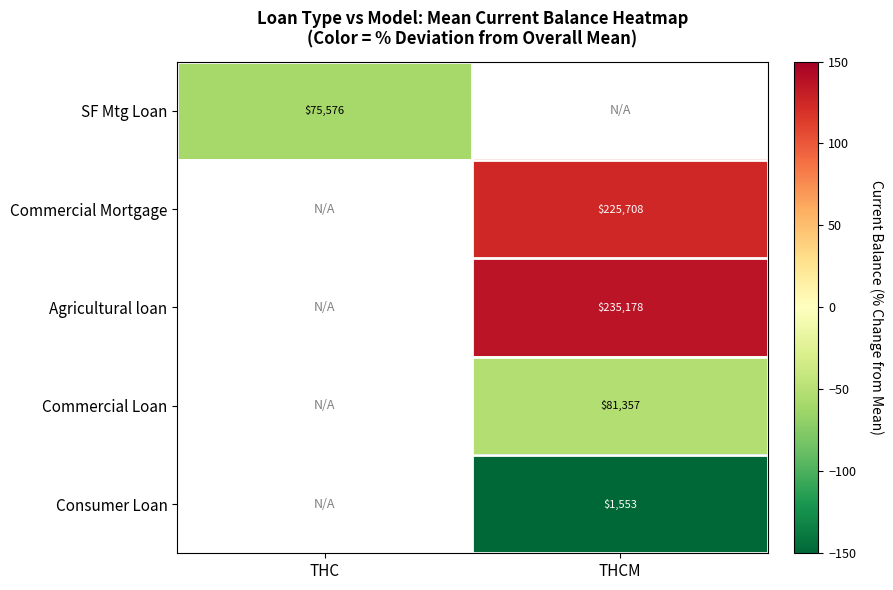

The value of Commercial Mortgage at THCM is 34.9. True or false?

False